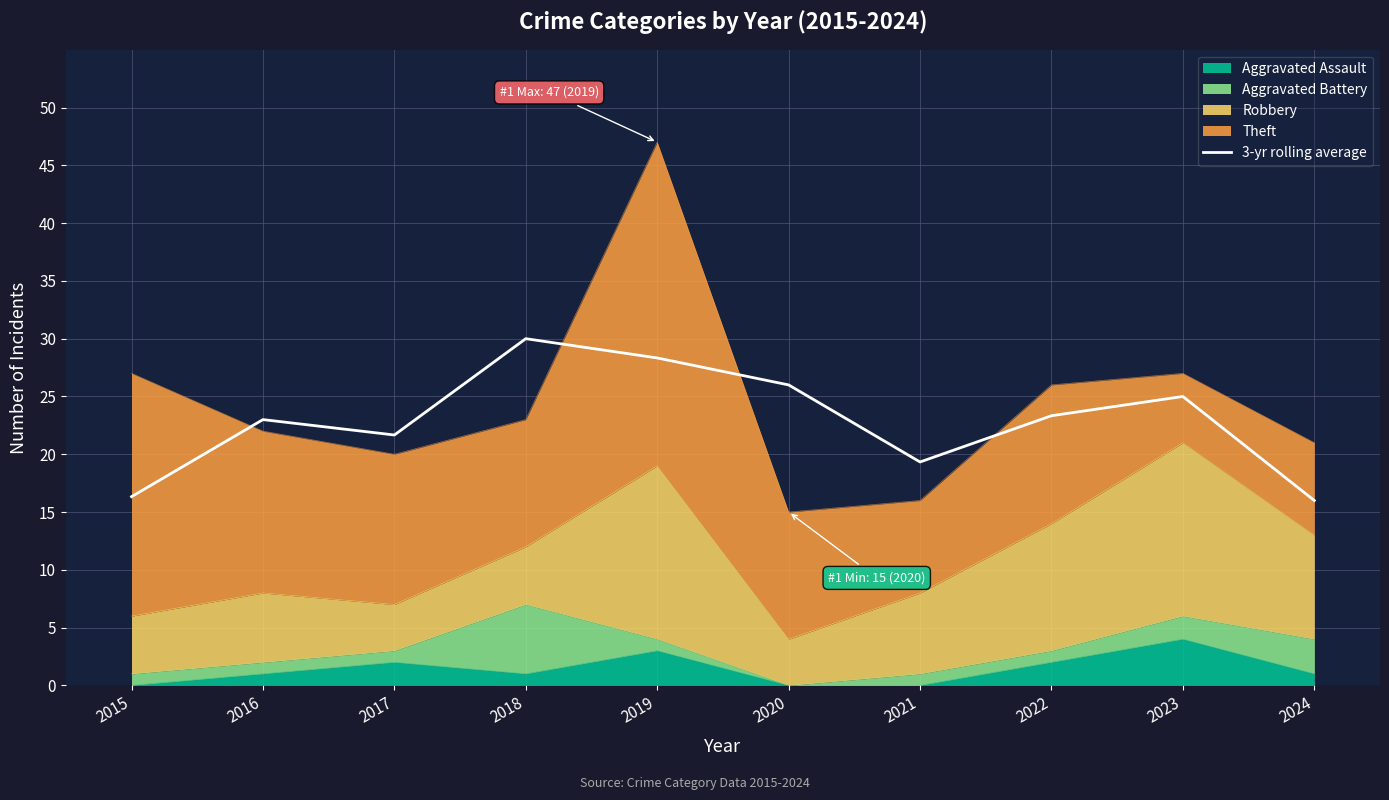

The value at 2023 is 25.0. True or false?

True